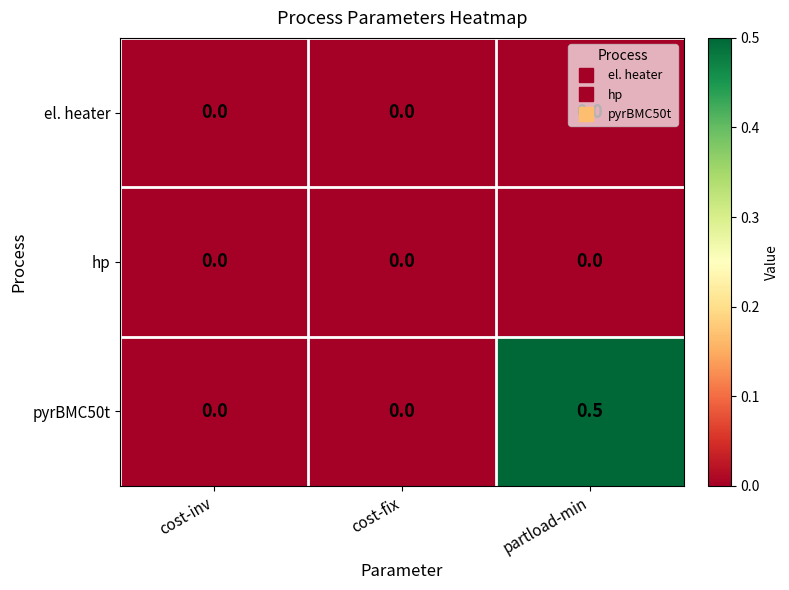

The hp series shows 0.0 at partload-min. True or false?

True